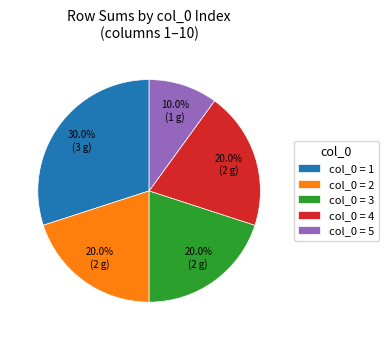

Does any single category account for the majority?

No